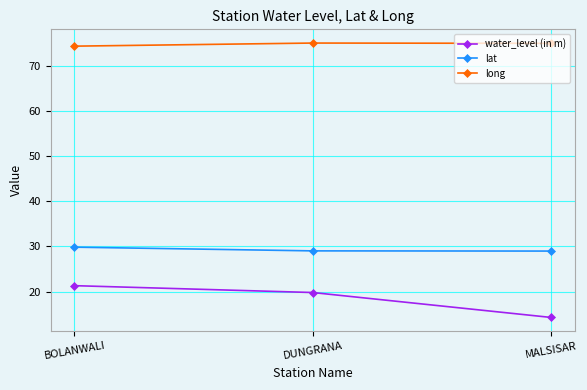

List the series in order of their peak value, lowest first.

water_level (in m), lat, long